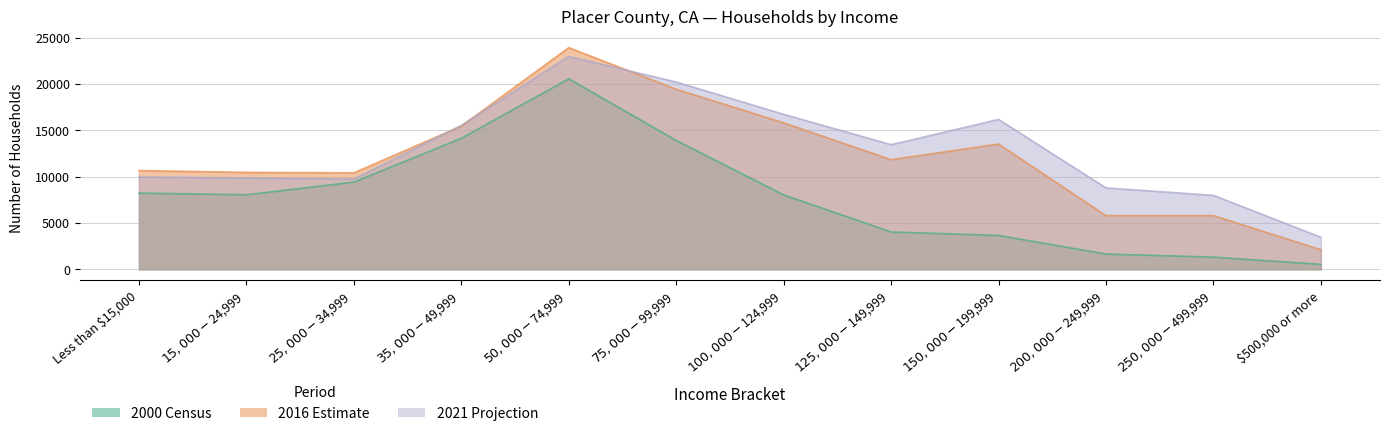

How many data points in 2000 Census are above 8047?

5